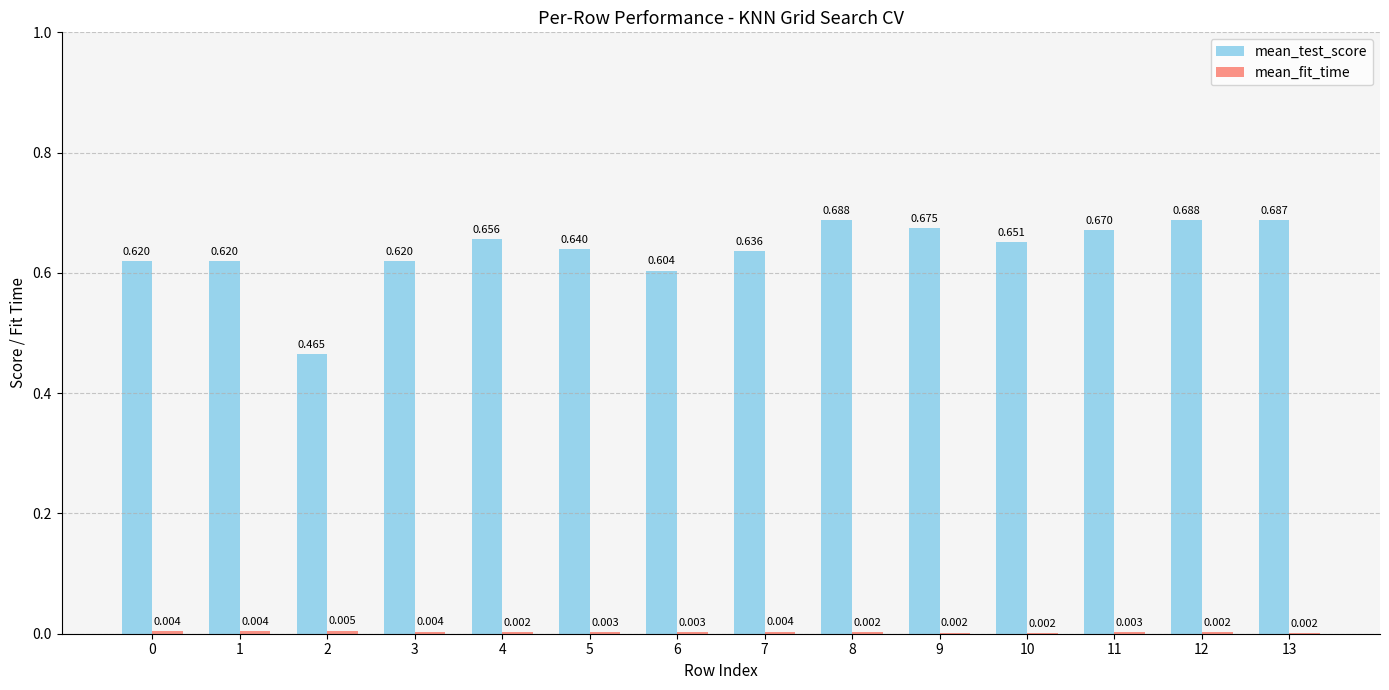

Are the bars horizontal?

No